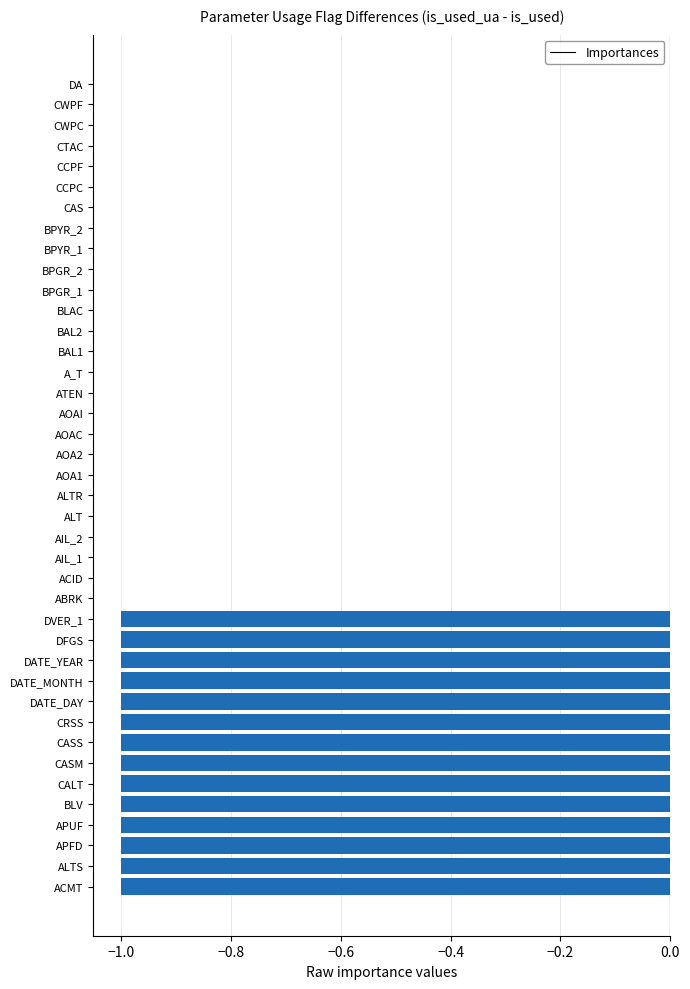

Is it true that the value at AIL_2 is 0?

True